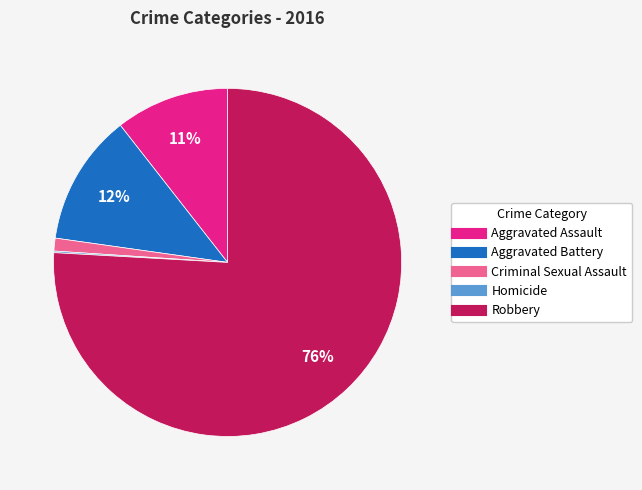

Does any single category account for the majority?

Yes